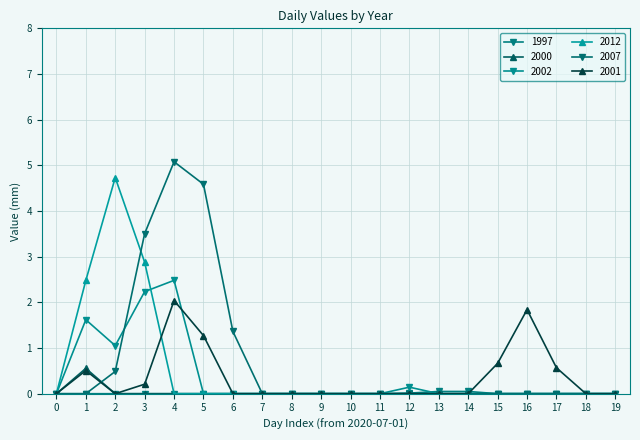

Reading left to right, what are all the values shown in this chart?

1997: 0.0	0.0	0.0	0.0	0.0	0.0	0.0	0.0	0.0	0.0	0.0	0.0	0.0	0.0	0.0	0.0	0.0	0.0	0.0	0.0
2000: 0.0	0.6	0.0	0.0	0.0	0.0	0.0	0.0	0.0	0.0	0.0	0.0	0.0	0.0	0.0	0.0	0.0	0.0	0.0	0.0
2002: 0.0	1.6	1.1	2.2	2.5	0.0	0.0	0.0	0.0	0.0	0.0	0.0	0.1	0.0	0.0	0.0	0.0	0.0	0.0	0.0
2012: 0.0	2.5	4.7	2.9	0.0	0.0	0.0	0.0	0.0	0.0	0.0	0.0	0.0	0.0	0.0	0.0	0.0	0.0	0.0	0.0
2007: 0.0	0.0	0.5	3.5	5.1	4.6	1.4	0.0	0.0	0.0	0.0	0.0	0.0	0.0	0.0	0.0	0.0	0.0	0.0	0.0
2001: 0.0	0.5	0.0	0.2	2.0	1.3	0.0	0.0	0.0	0.0	0.0	0.0	0.0	0.0	0.0	0.7	1.8	0.6	0.0	0.0